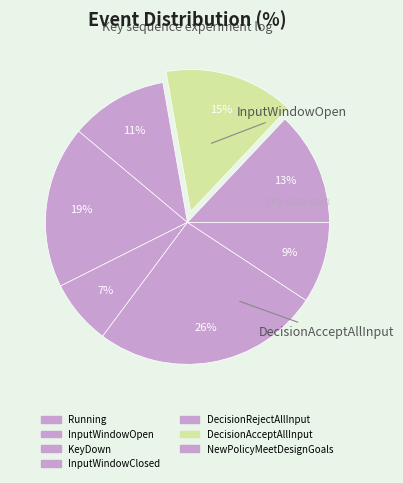

Count the number of slices in the pie.

7